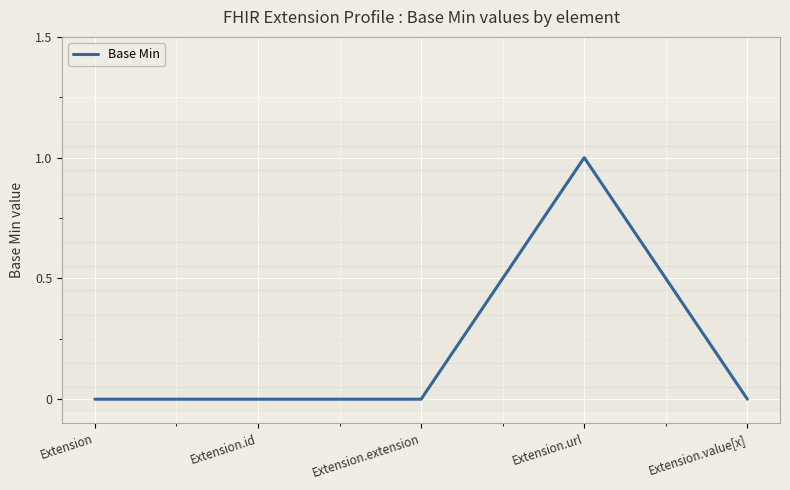

Reading left to right, transcribe all the data shown in this chart.

Extension=0	Extension.id=0	Extension.extension=0	Extension.url=1	Extension.value[x]=0